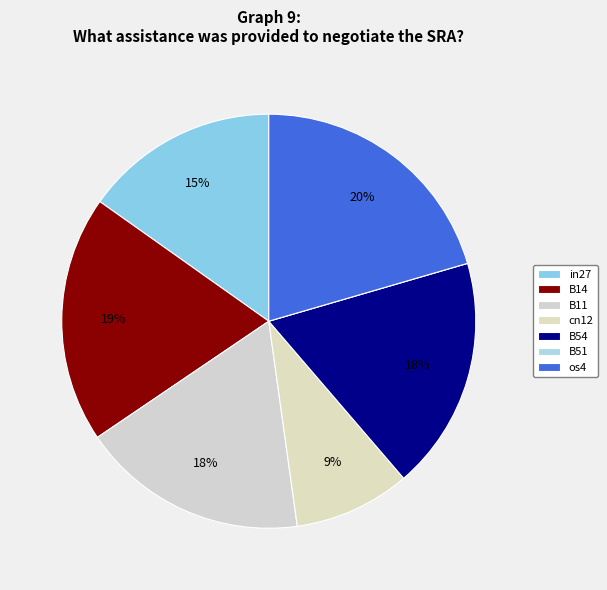

What percentage do B11 and in27 together represent?

32.9%